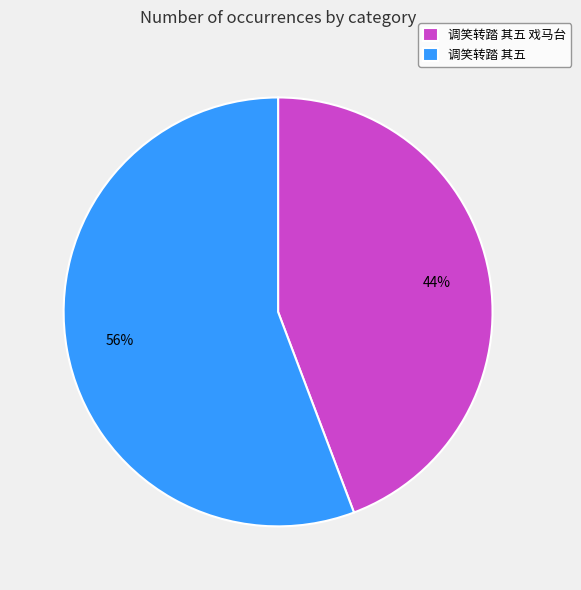

Is 调笑转踏 其五 戏马台 the majority of the pie?

No